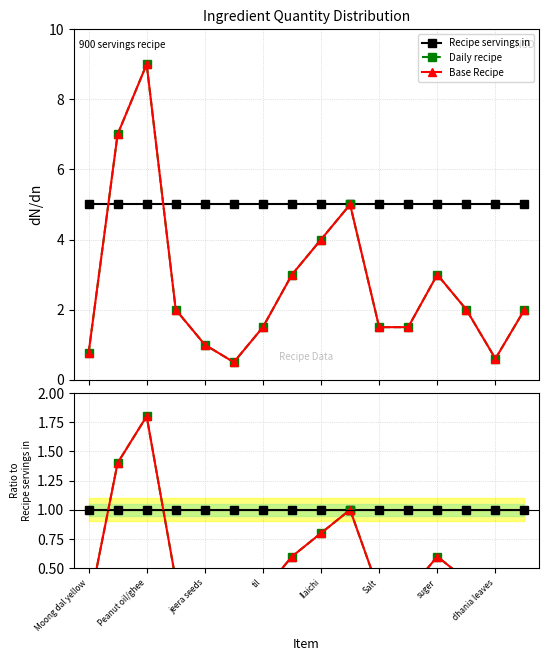

Reading right to left, transcribe all the data shown in this chart.

Recipe servings in: 1.0	1.0	1.0	1.0	1.0	1.0	1.0	1.0	1.0	1.0	1.0	1.0	1.0	1.0	1.0	1.0
Daily recipe: 0.4	0.1	0.4	0.6	0.3	0.3	1.0	0.8	0.6	0.3	0.1	0.2	0.4	1.8	1.4	0.1
Base Recipe: 0.4	0.1	0.4	0.6	0.3	0.3	1.0	0.8	0.6	0.3	0.1	0.2	0.4	1.8	1.4	0.1